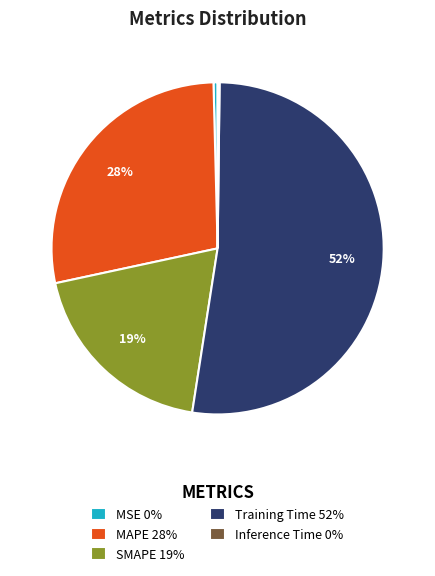

What percentage is the SMAPE slice, to the nearest percent?

19%